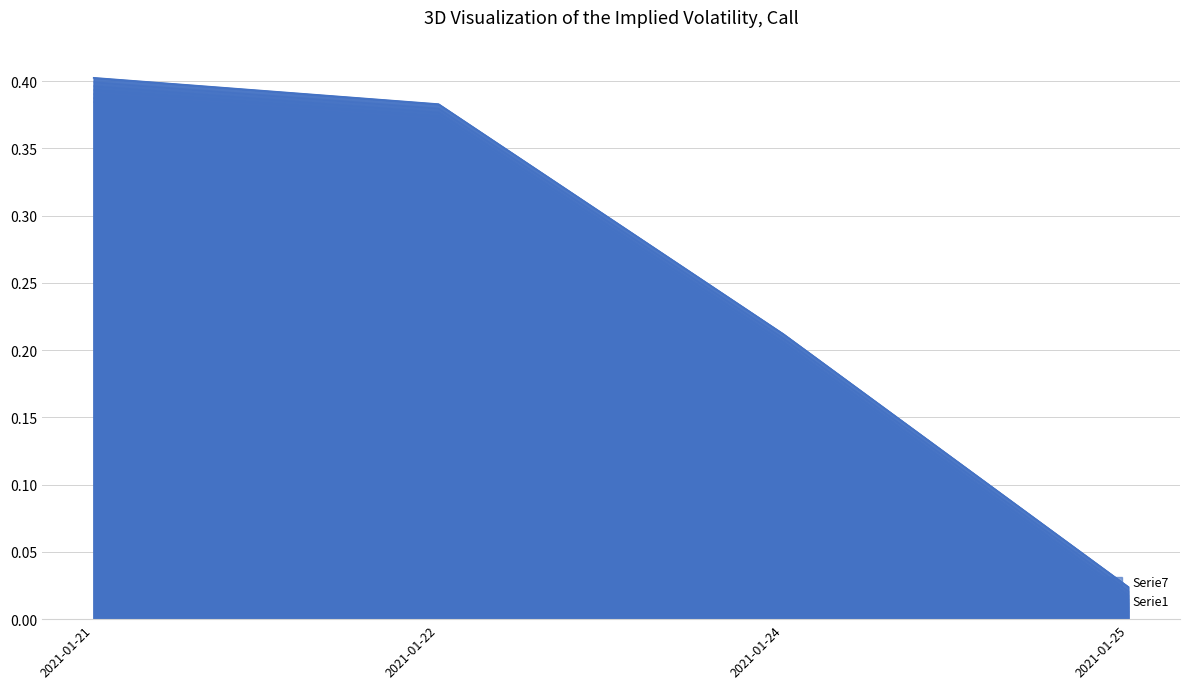

The value at 2021-01-24 is 0.2. True or false?

True